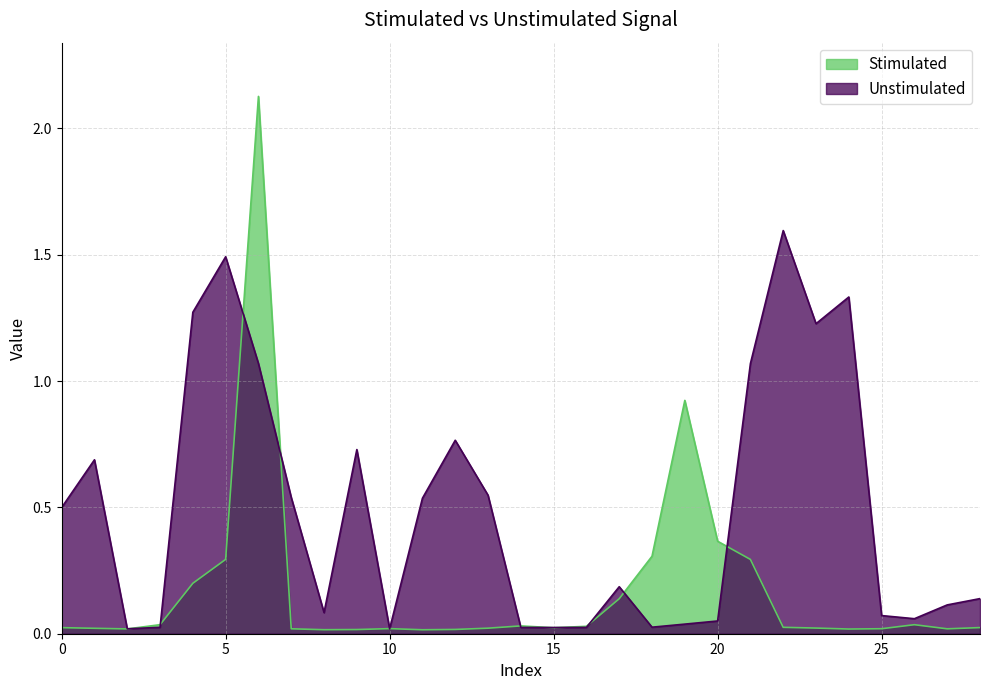

Which series has the widest spread of values?

Stimulated